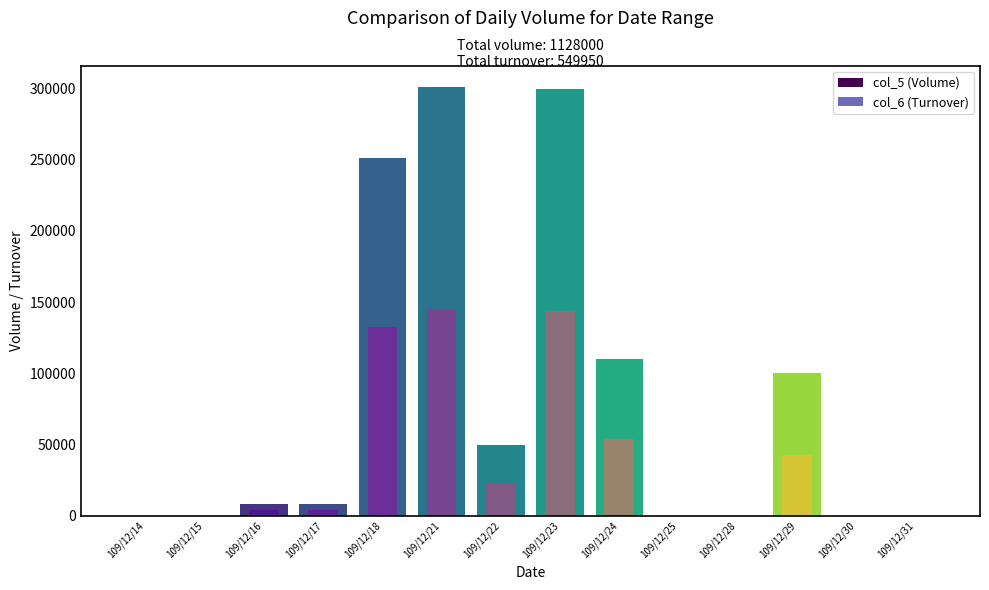

List the series in order of their peak value, highest first.

col_5 (Volume), col_6 (Turnover)